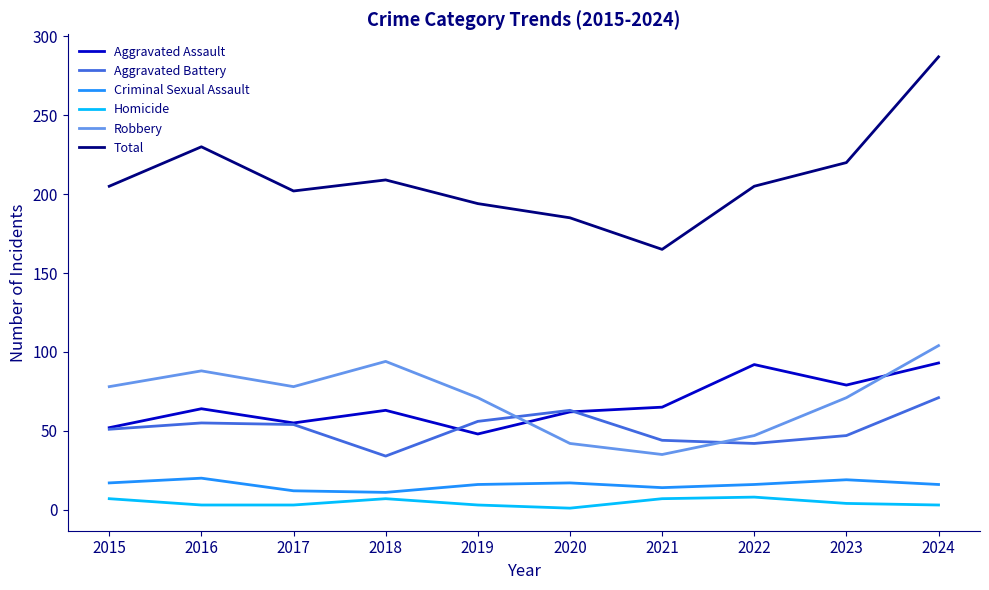

Which series changed the most between 2019 and 2024?

Total